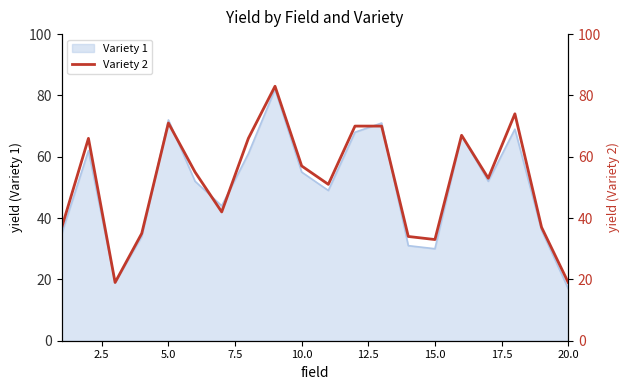

What is the minimum value shown in the chart?

19